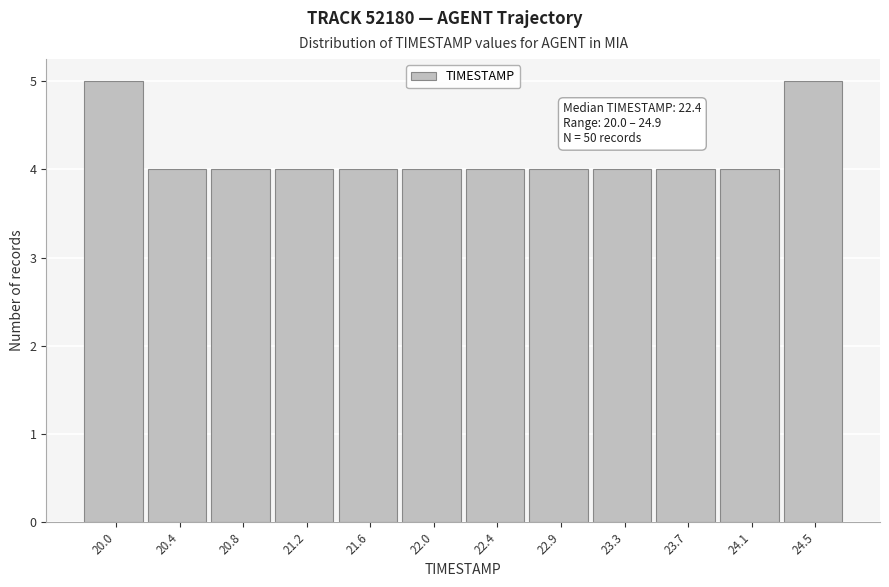

Reading left to right, what are all the values shown in this chart?

20.0=5	20.4=4	20.8=4	21.2=4	21.6=4	22.0=4	22.4=4	22.9=4	23.3=4	23.7=4	24.1=4	24.5=5